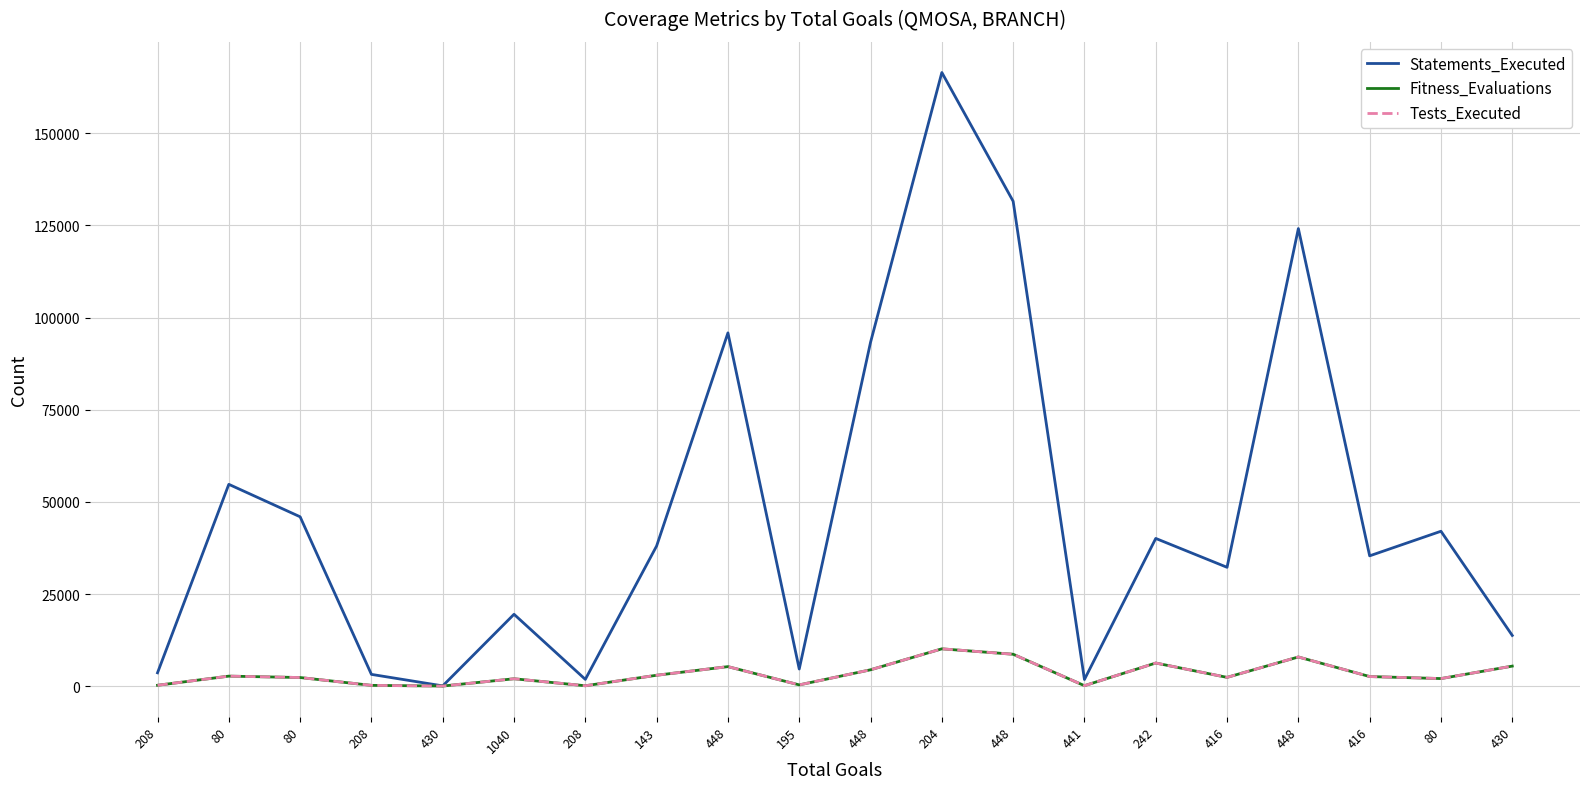

Between 441 and 1040, which is larger?

1040